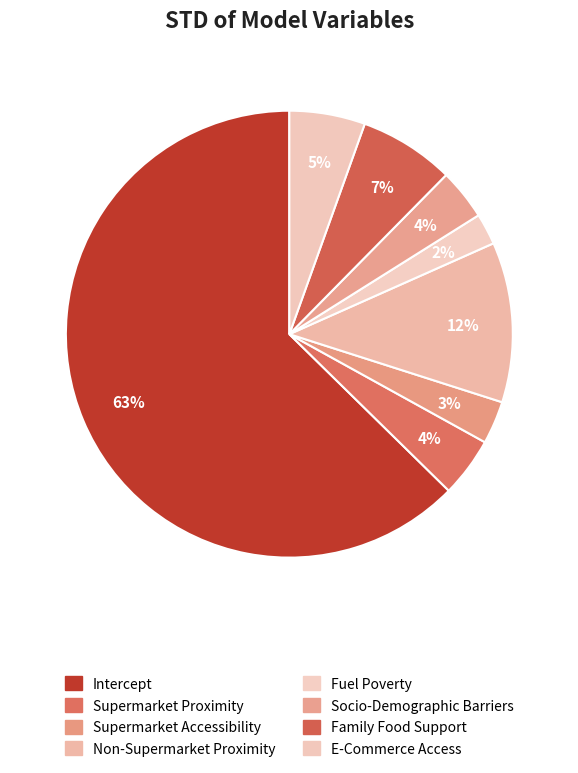

How much of the chart is everything except Supermarket Proximity?

95.7%